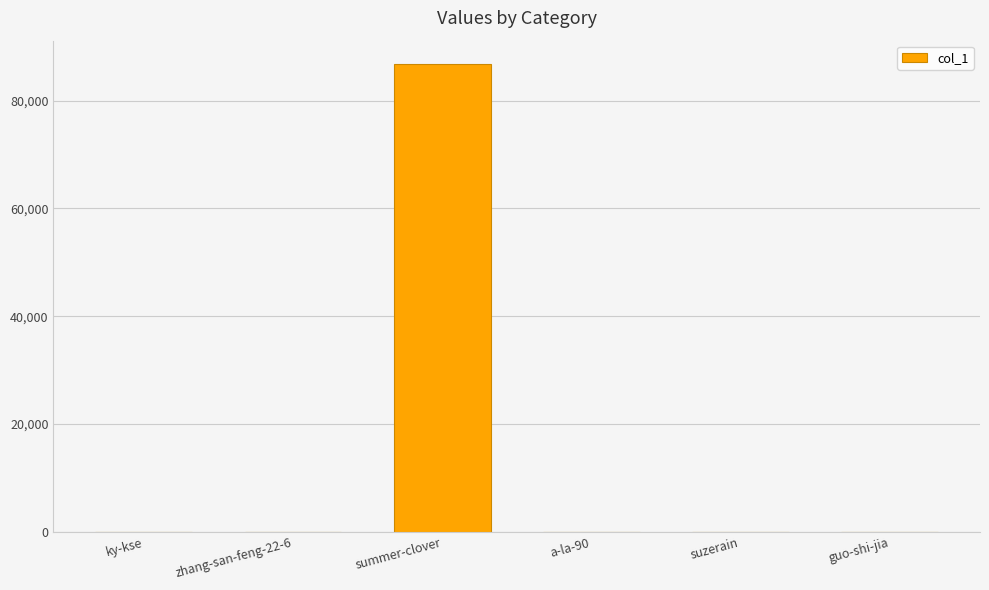

What is the change in value from summer-clover to guo-shi-jia?

-86786